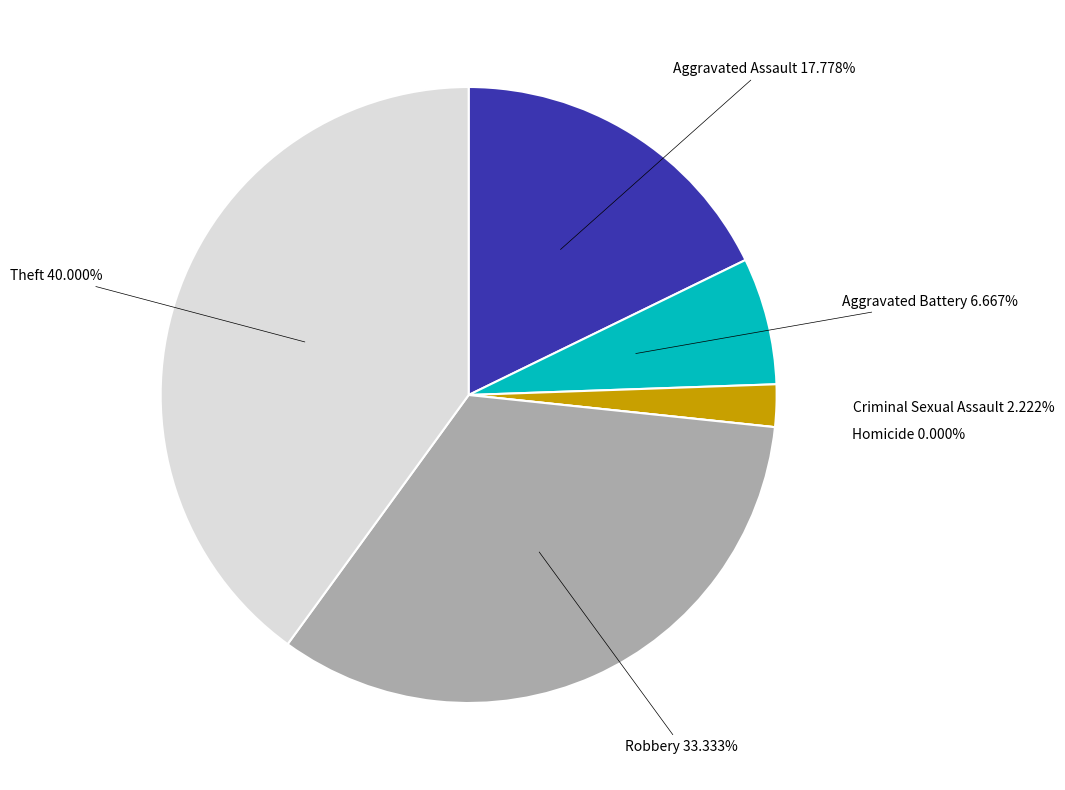

How many segments does this pie chart have?

6